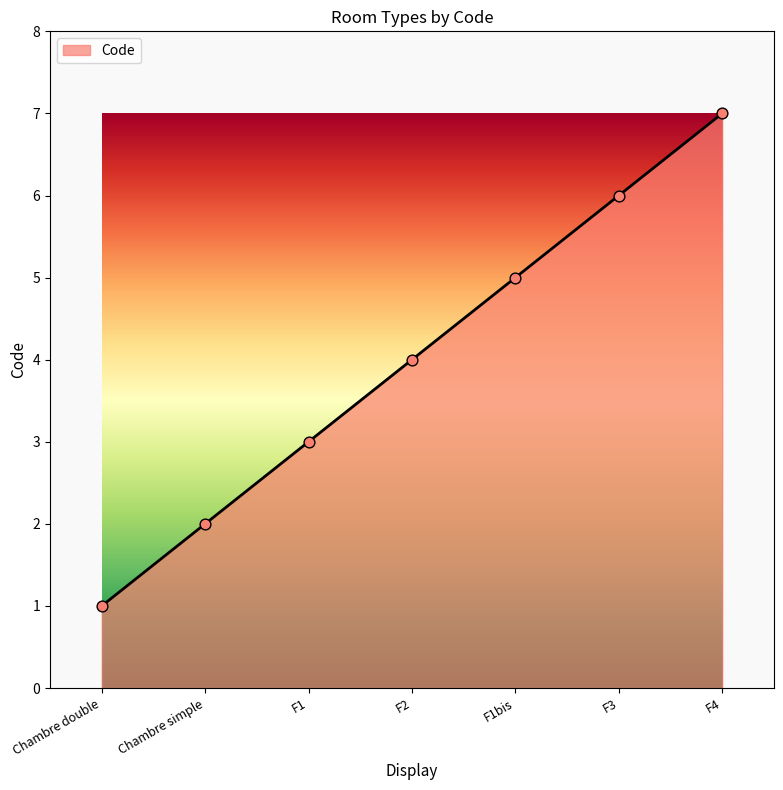

What is the ratio of the value at Chambre simple to the value at F4?

0.3